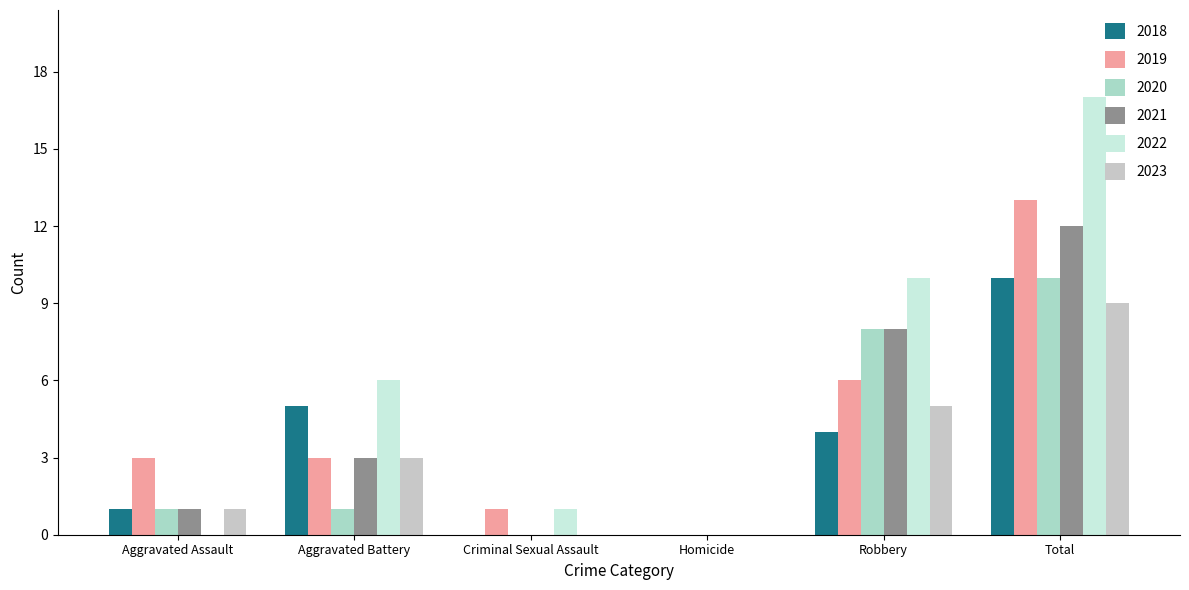

How many groups of bars are there?

6